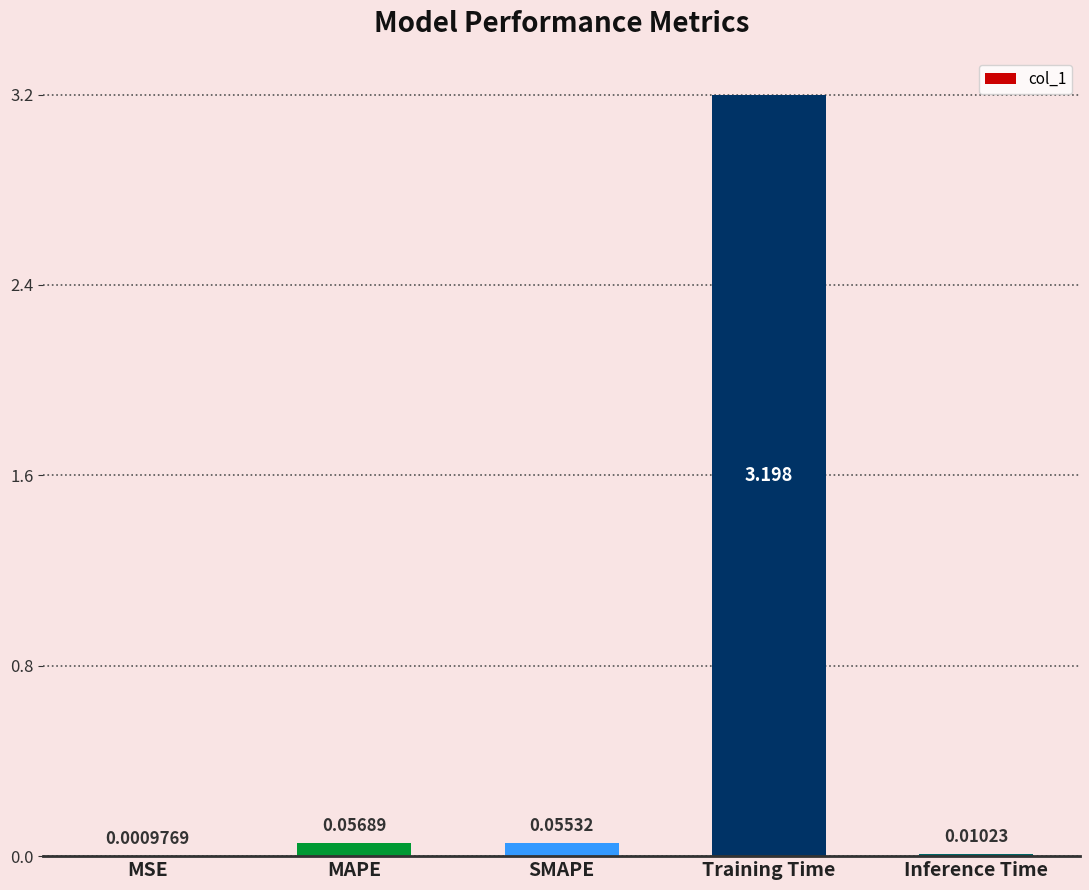

Which category has the highest value across all series?

Training Time